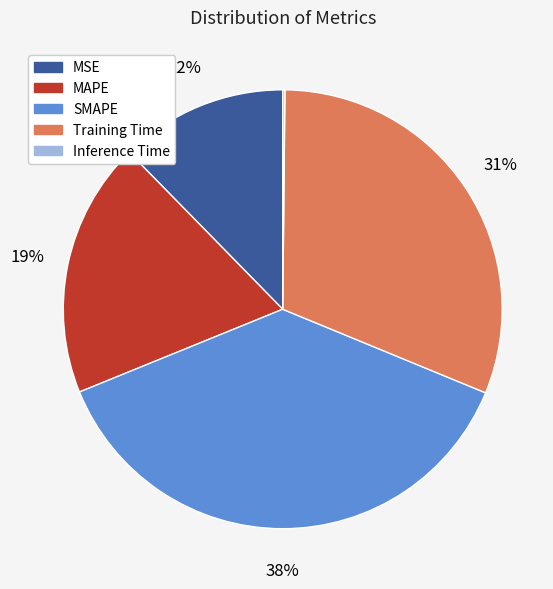

To the nearest percent, what portion does MSE represent?

12%